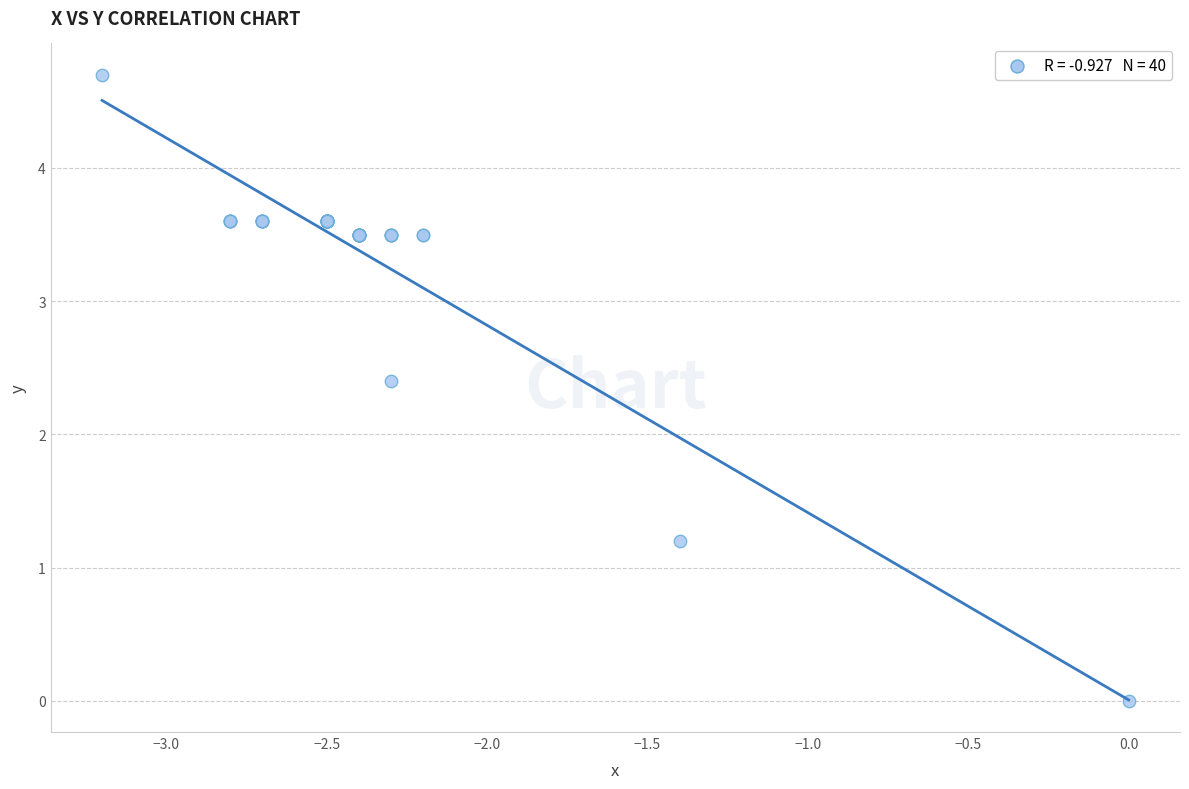

What Y value in the scatter plot is closest to 2?

2.4